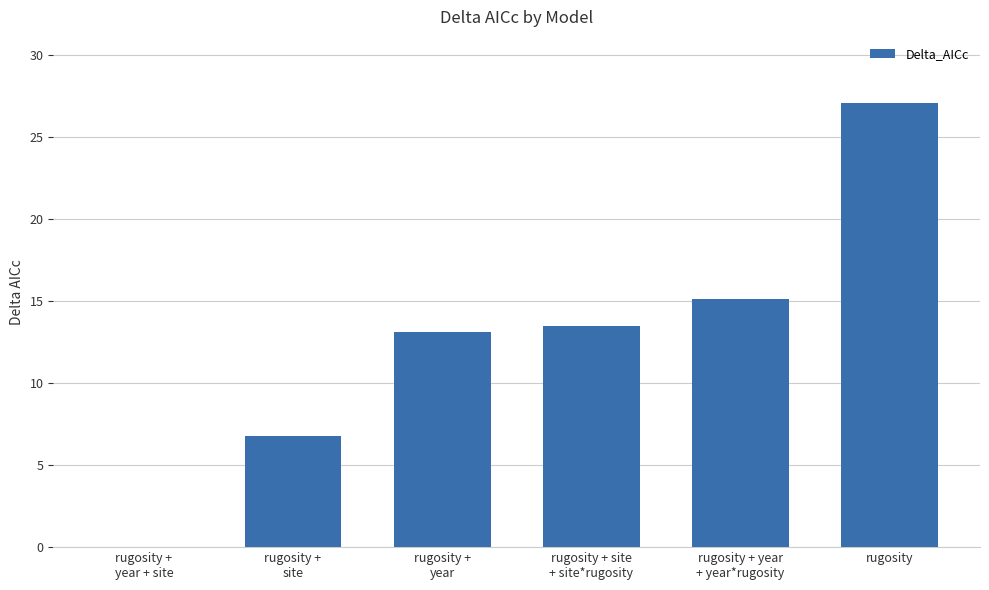

Which has a higher value, rugosity or rugosity +
site?

rugosity